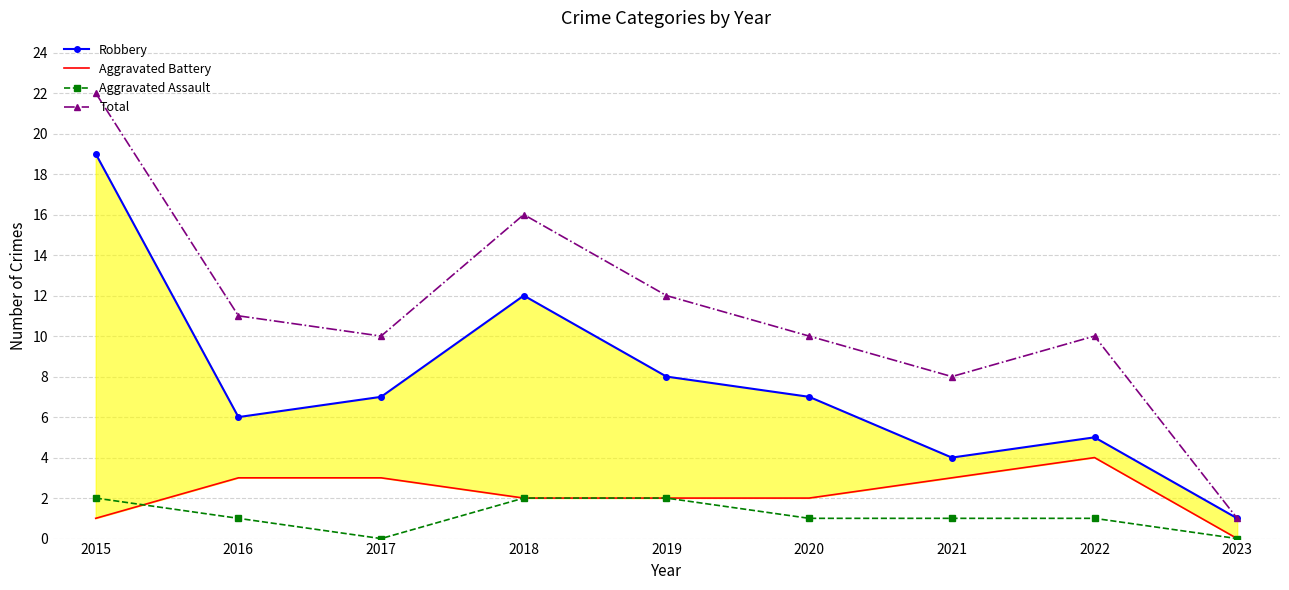

The value of Total at 2022 is 16. True or false?

False